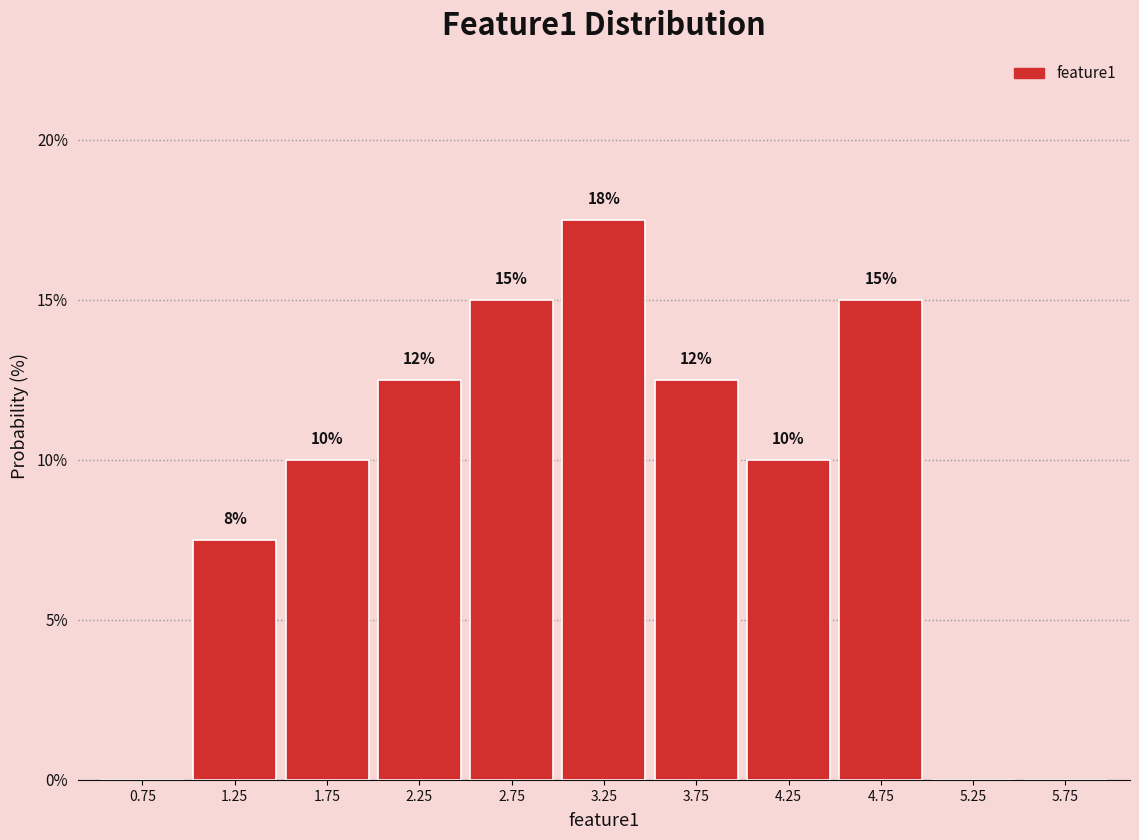

Which range on the x-axis has the tallest bar?

3.0 to 3.5